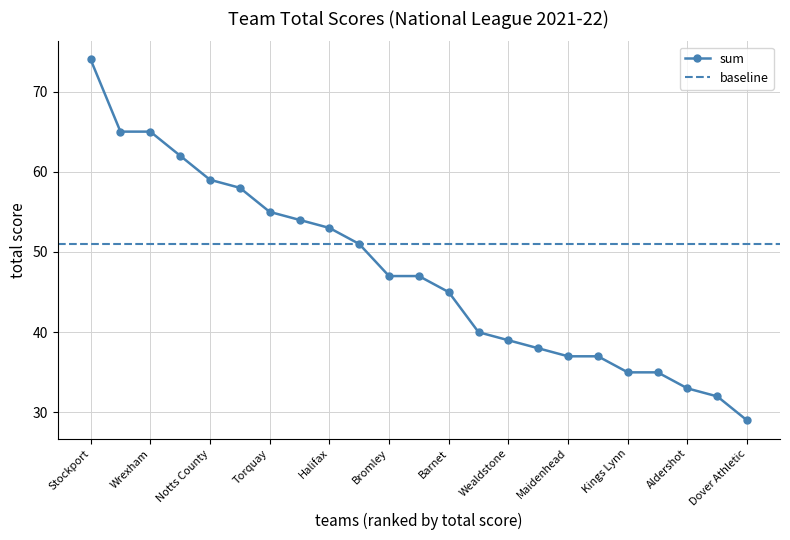

What is the label of the 11th point from the right?

Barnet